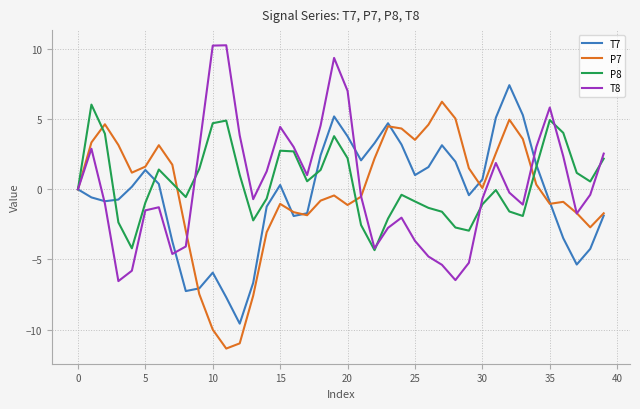

List the series in order of their overall mean, lowest first.

T7, P7, T8, P8